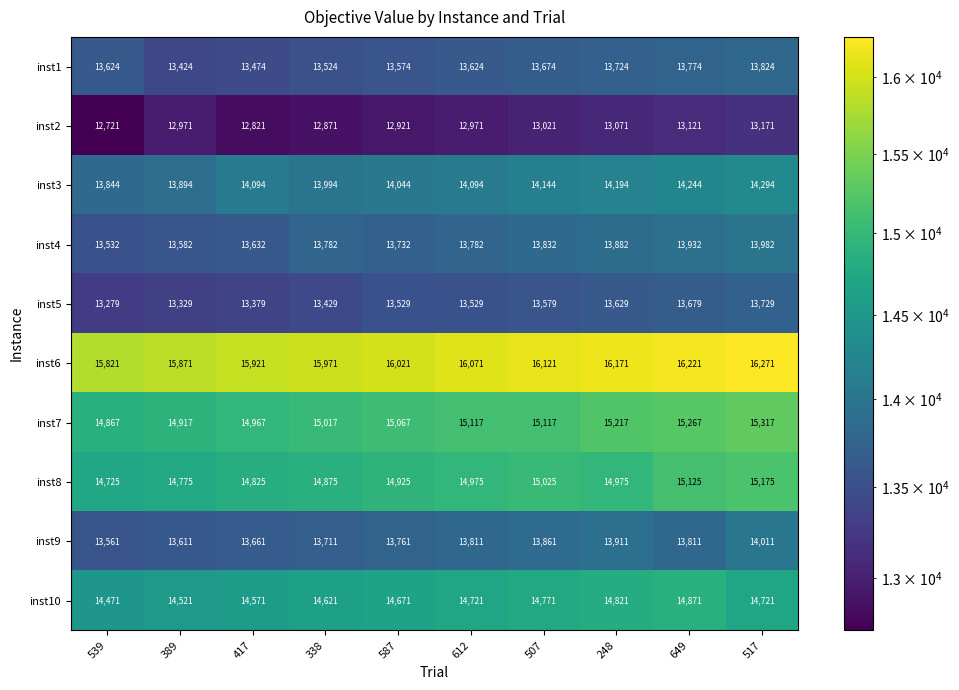

What is the total value across all series at 517?

144495